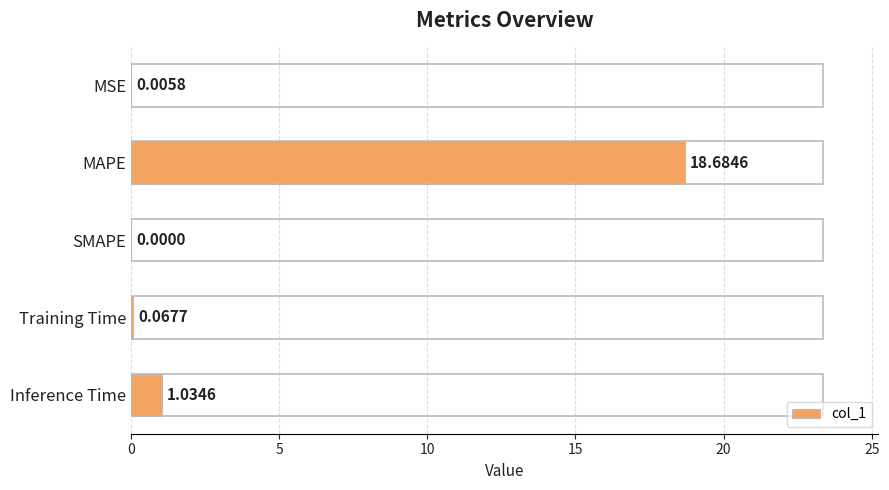

Which category has the highest value across all series?

MAPE